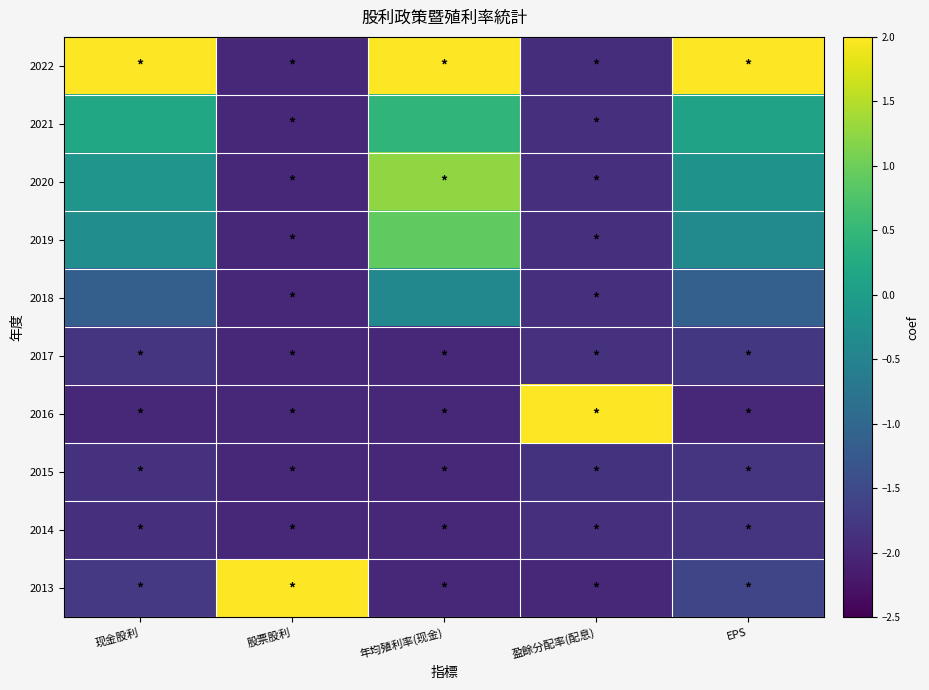

At which category is the sum across all series the highest?

年均殖利率(现金)